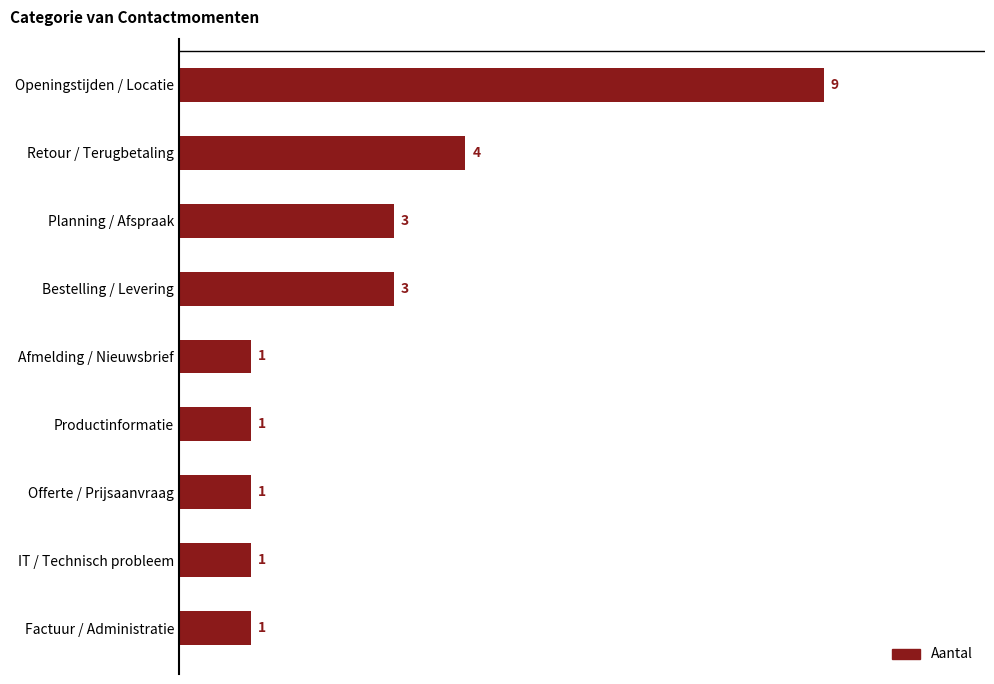

What is the difference between the maximum and minimum values?

8